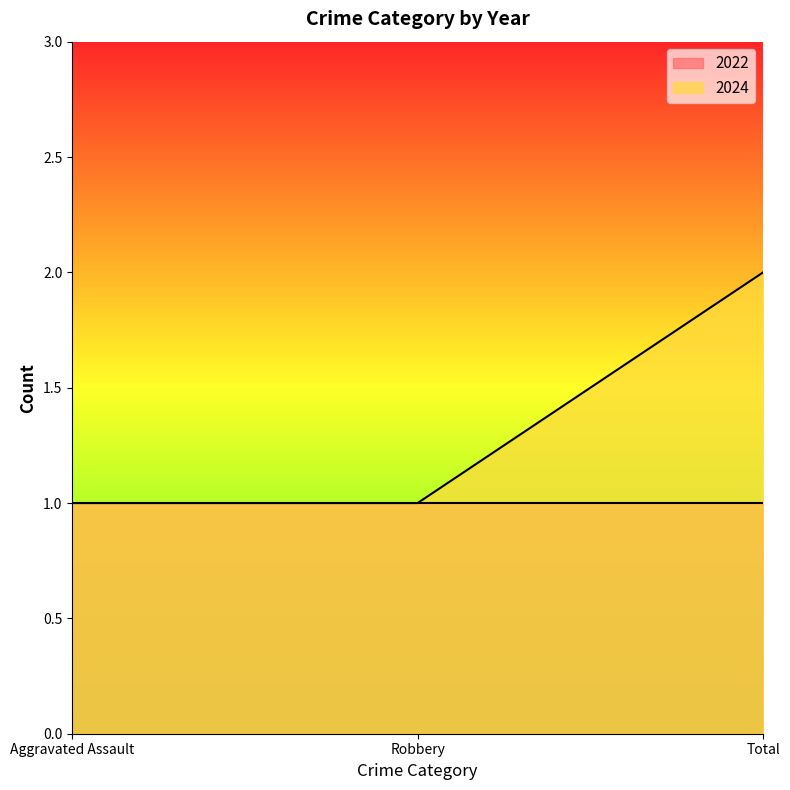

Count the values in the range 1 to 2.

3